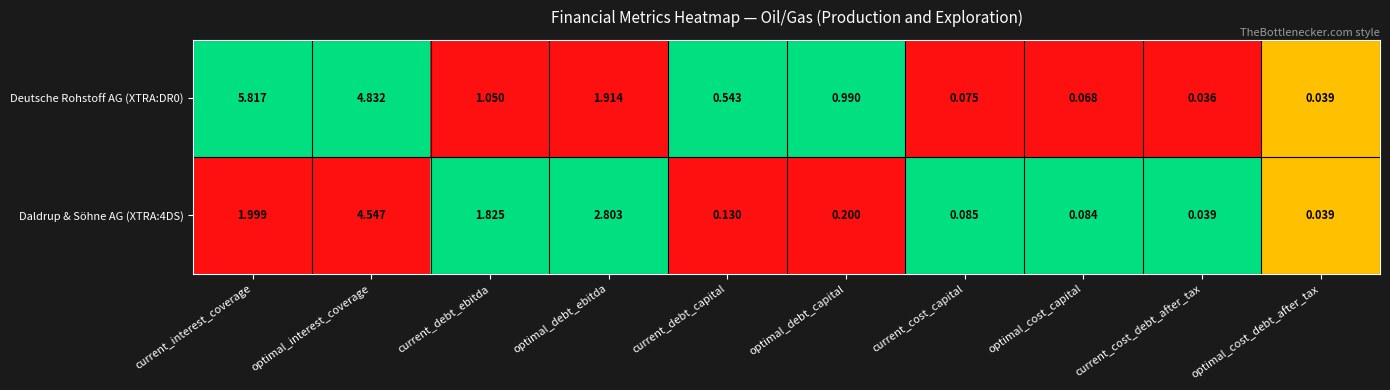

At which category is the sum across all series the highest?

optimal_interest_coverage